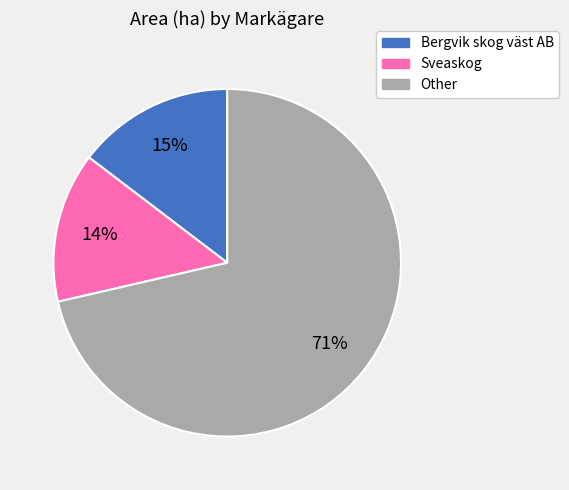

Is there a majority slice in this chart?

Yes